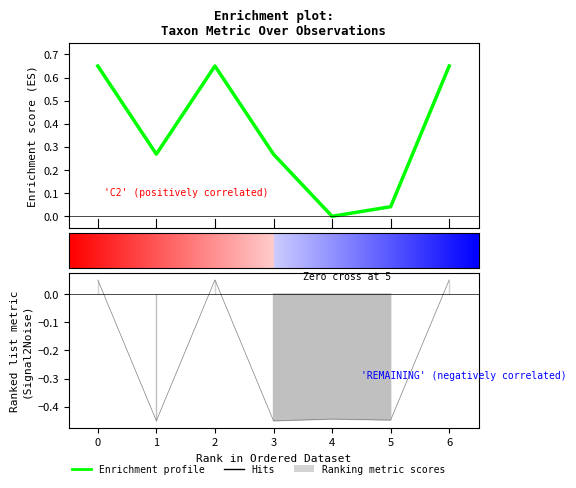

Does the chart display data point markers on the line(s)?

No